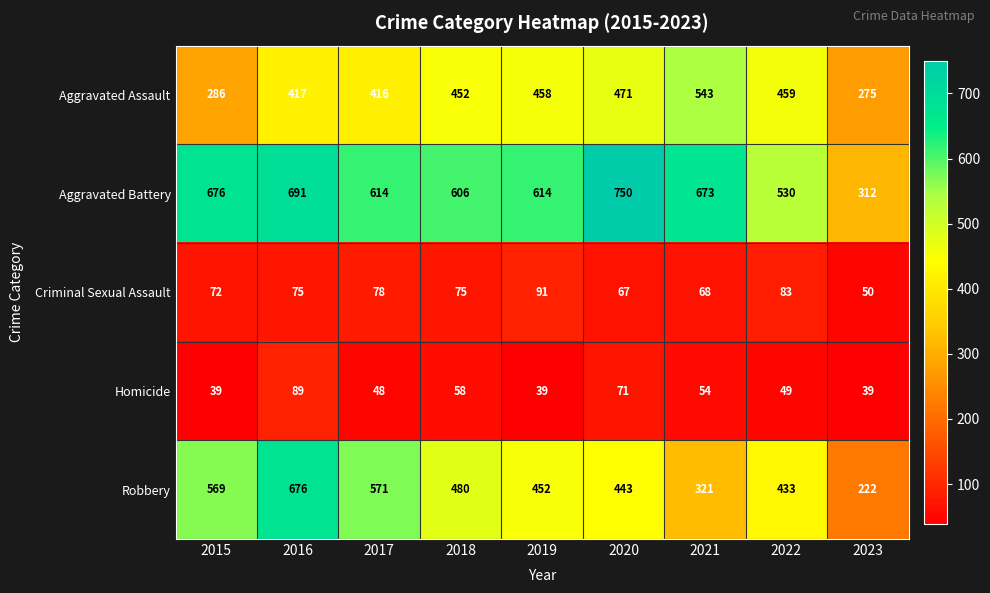

Which series has the widest spread of values?

Robbery